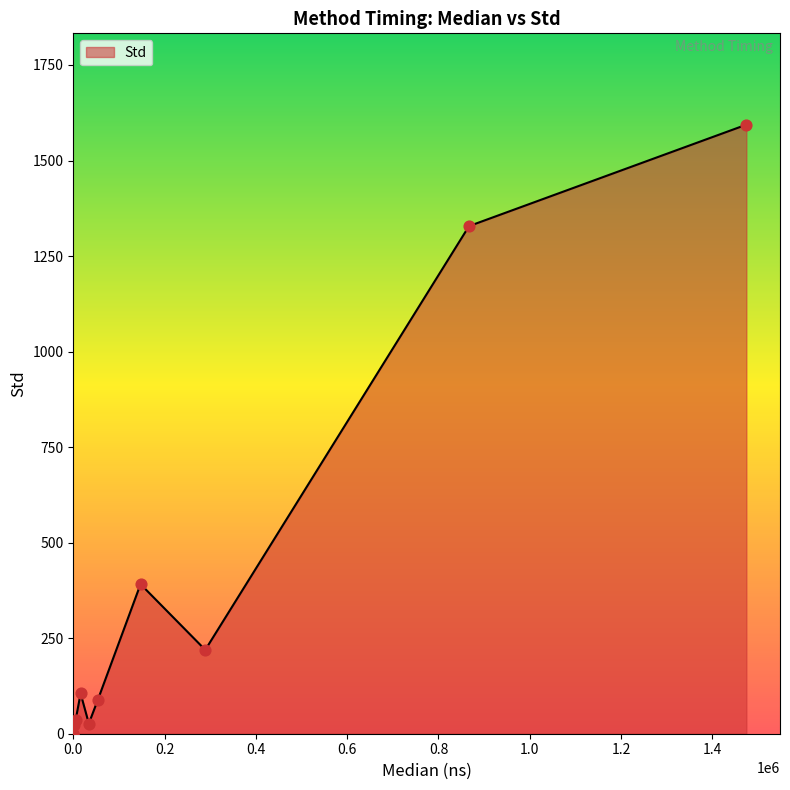

What is the difference between the maximum and minimum values?

1593.8